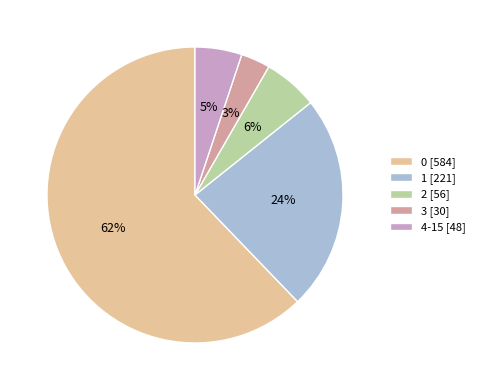

The 1 slice represents 24% of the pie. True or false?

True